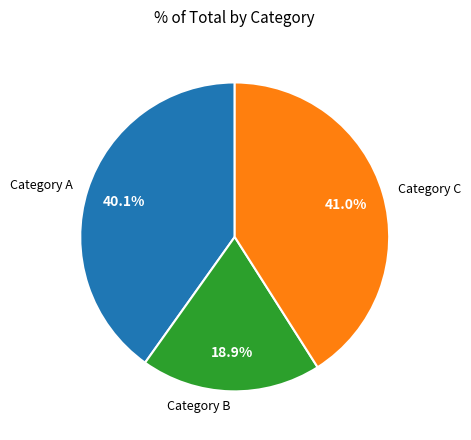

What is the smallest slice in the pie chart?

Category B